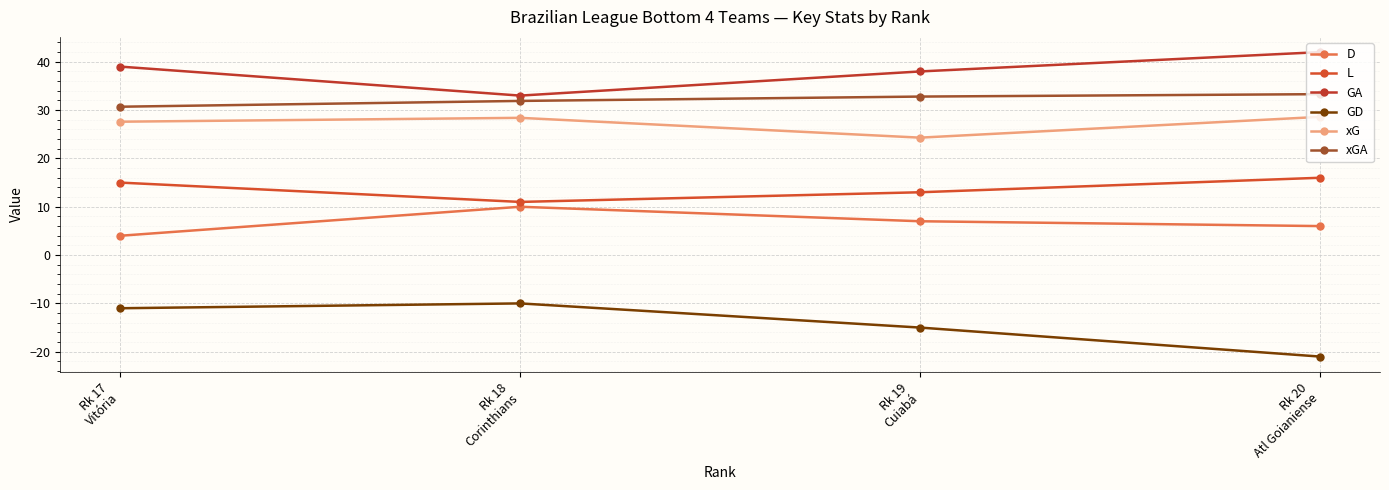

Which series has the largest range (max minus min)?

GD